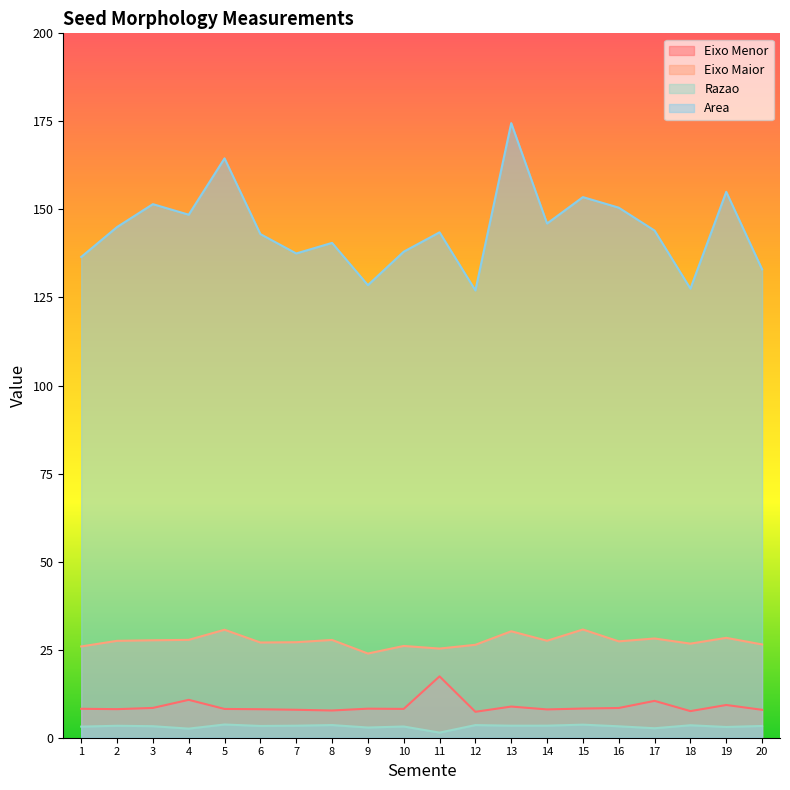

True or false: Eixo Maior and Area intersect in this chart.

False